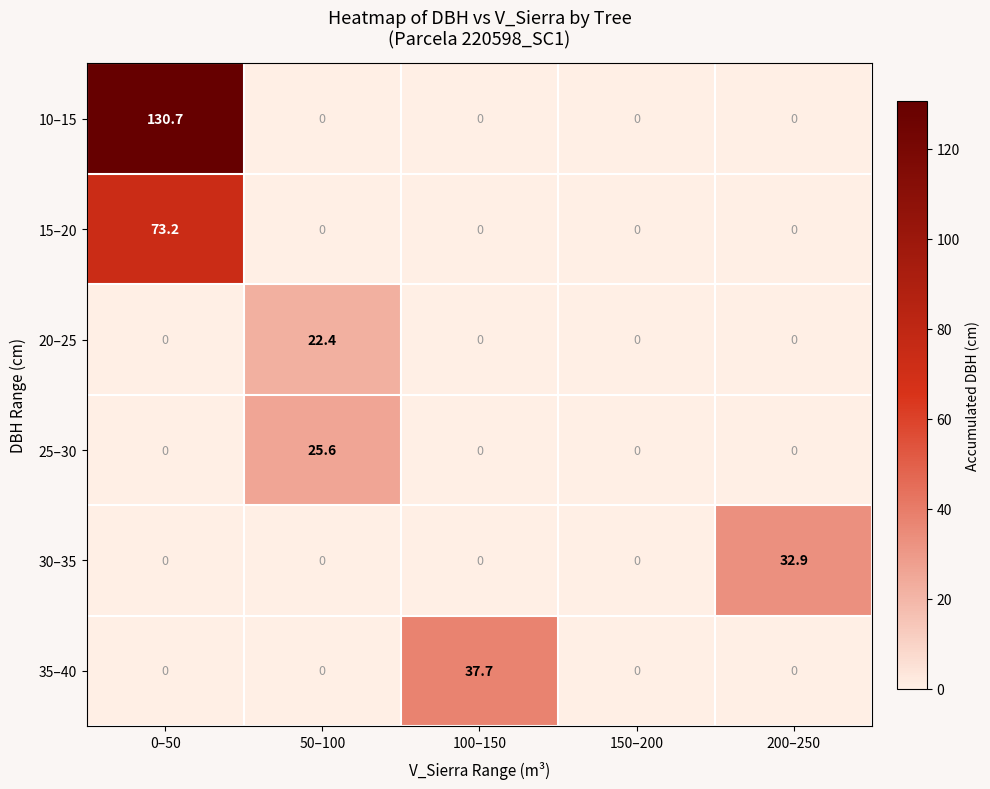

Which series has the largest total across all categories?

10–15